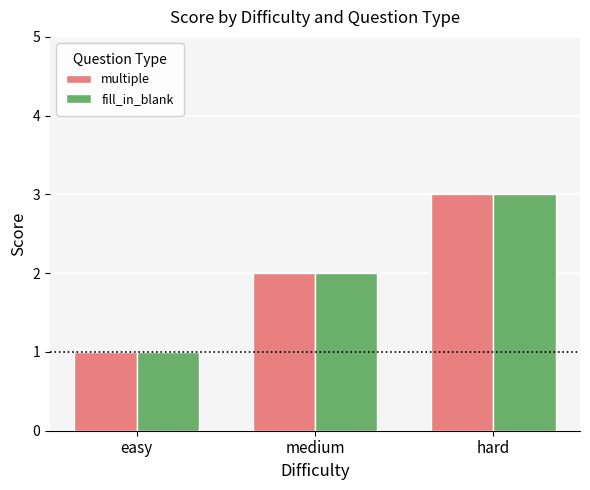

How many bars are there in each group?

2